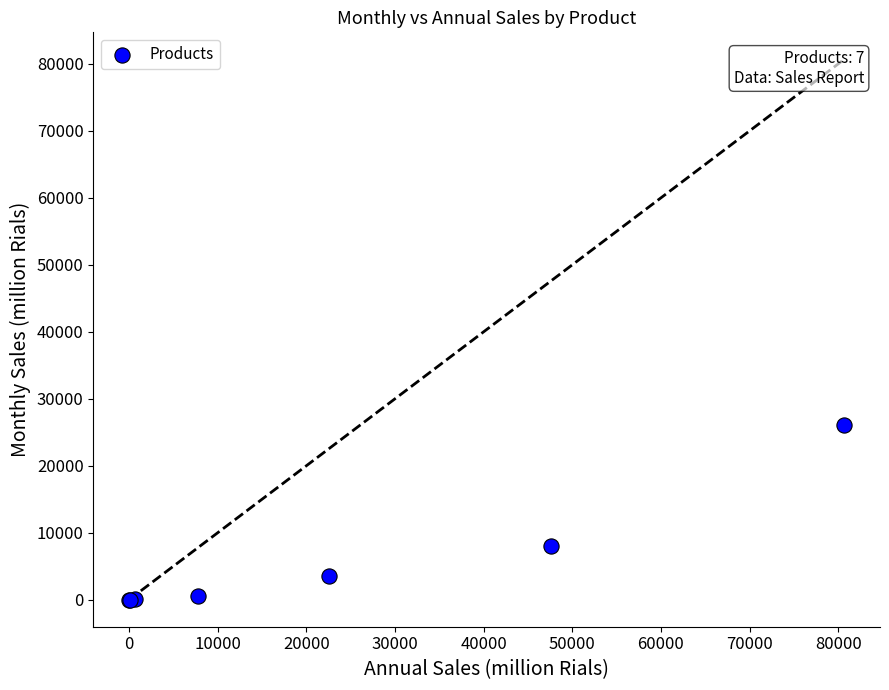

What Y value in the scatter plot is closest to 13077?

8016